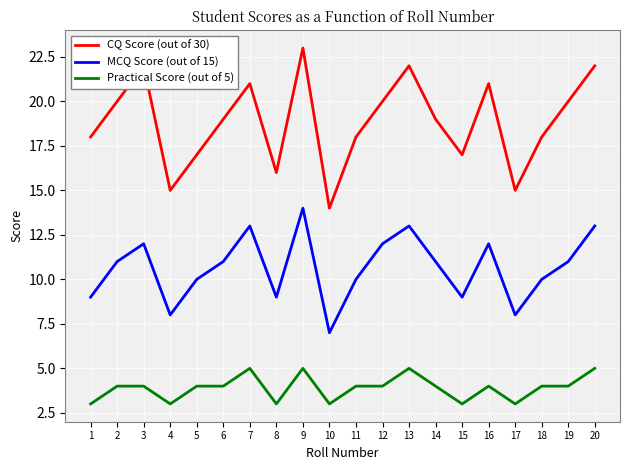

Rank the series by their maximum value, from lowest to highest.

Practical Score (out of 5), MCQ Score (out of 15), CQ Score (out of 30)